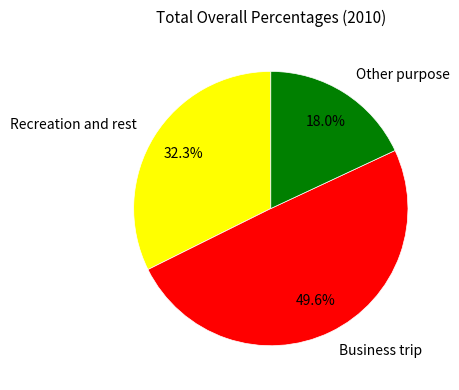

To the nearest percent, what is the average slice percentage?

33%